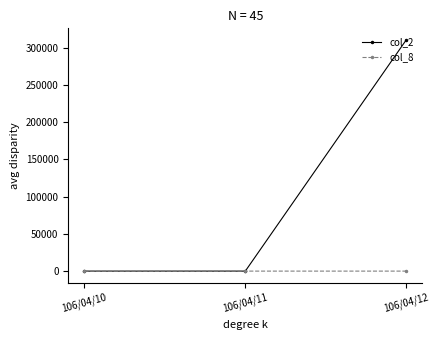

At which category is the sum across all series the highest?

106/04/12